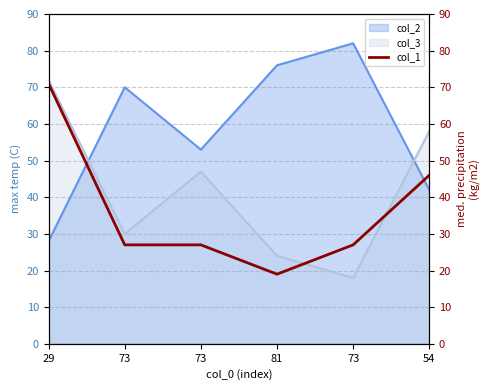

What is the label of the 6th point from the left?

54